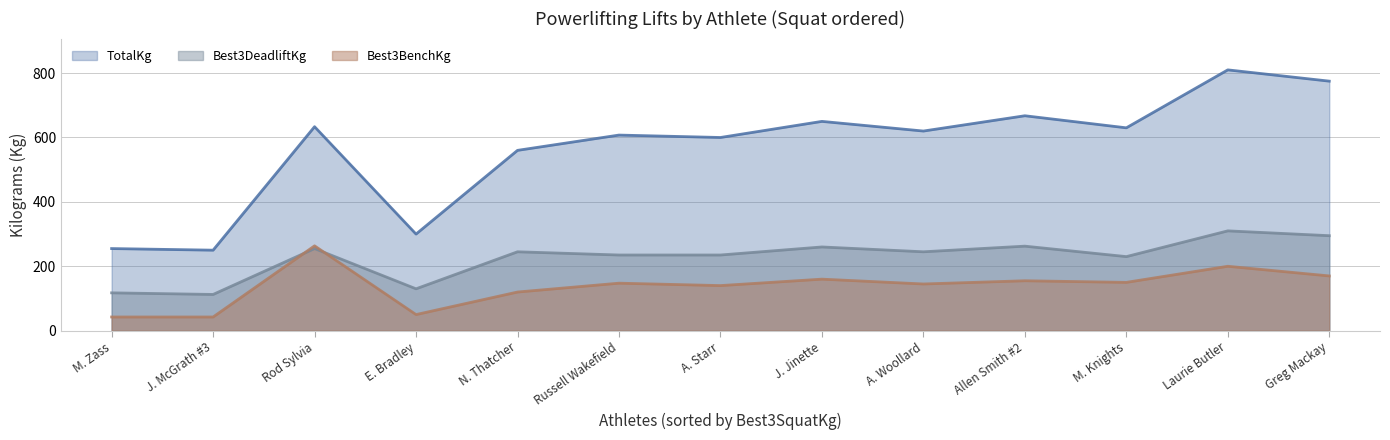

List the series in order of their peak value, highest first.

TotalKg, Best3DeadliftKg, Best3BenchKg